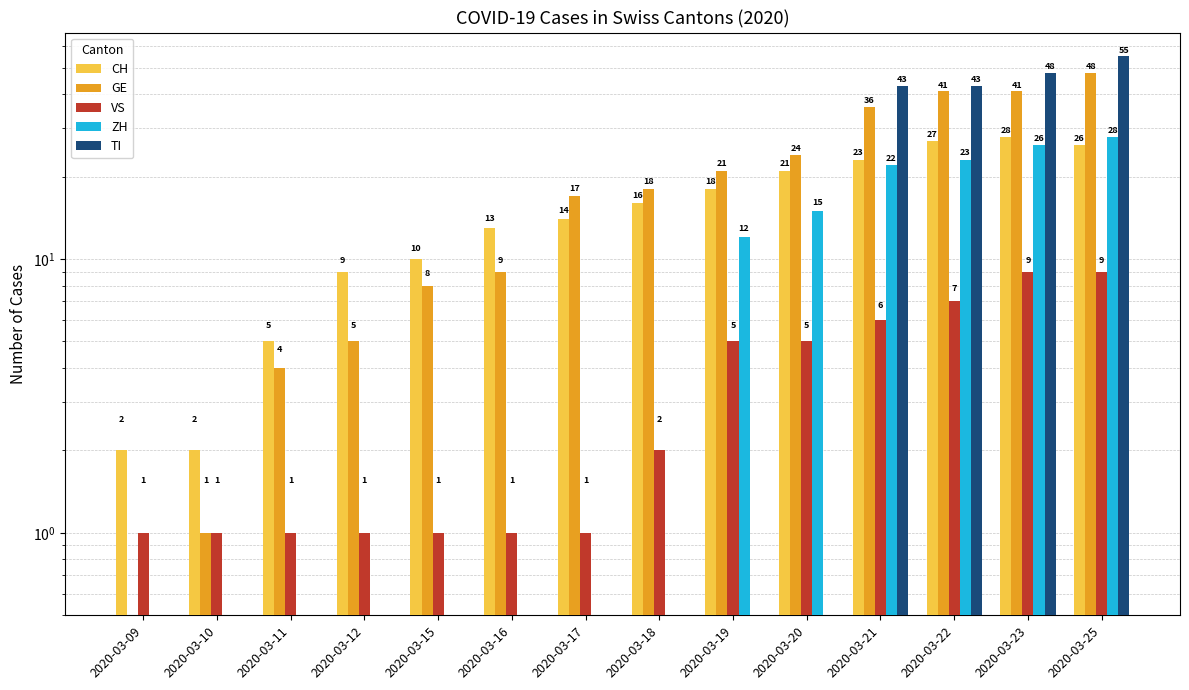

How many VS values are between 1 and 6?

11